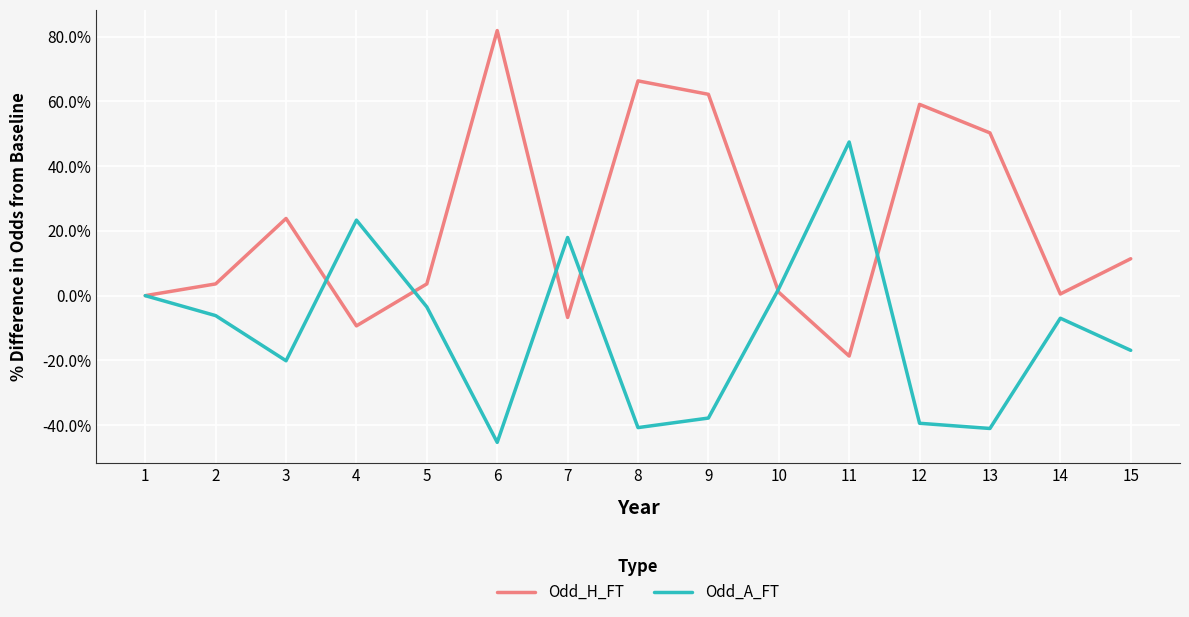

The Odd_A_FT series shows -0.2 at 6. True or false?

False